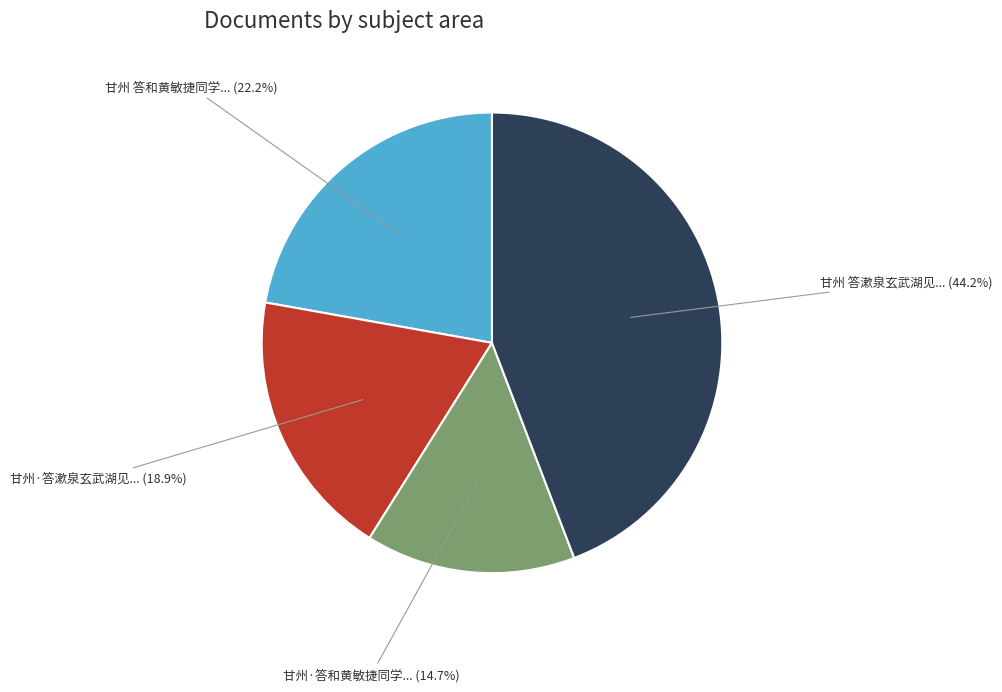

Does any single category account for the majority?

No